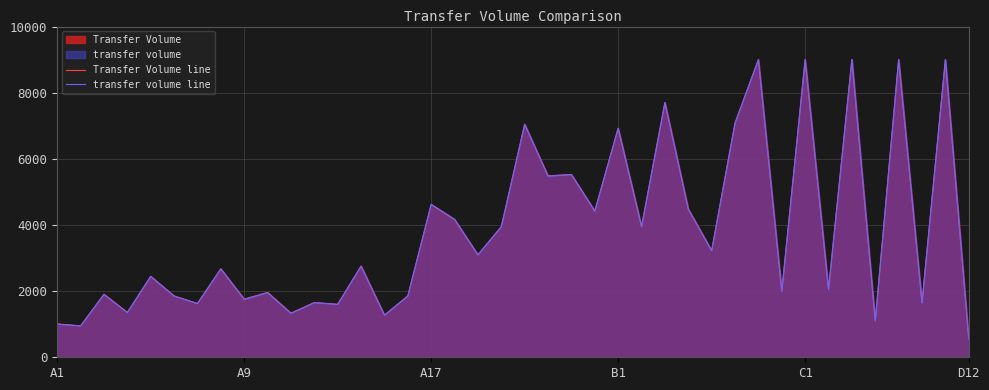

At how many categories does at least one series exceed 7491?

6